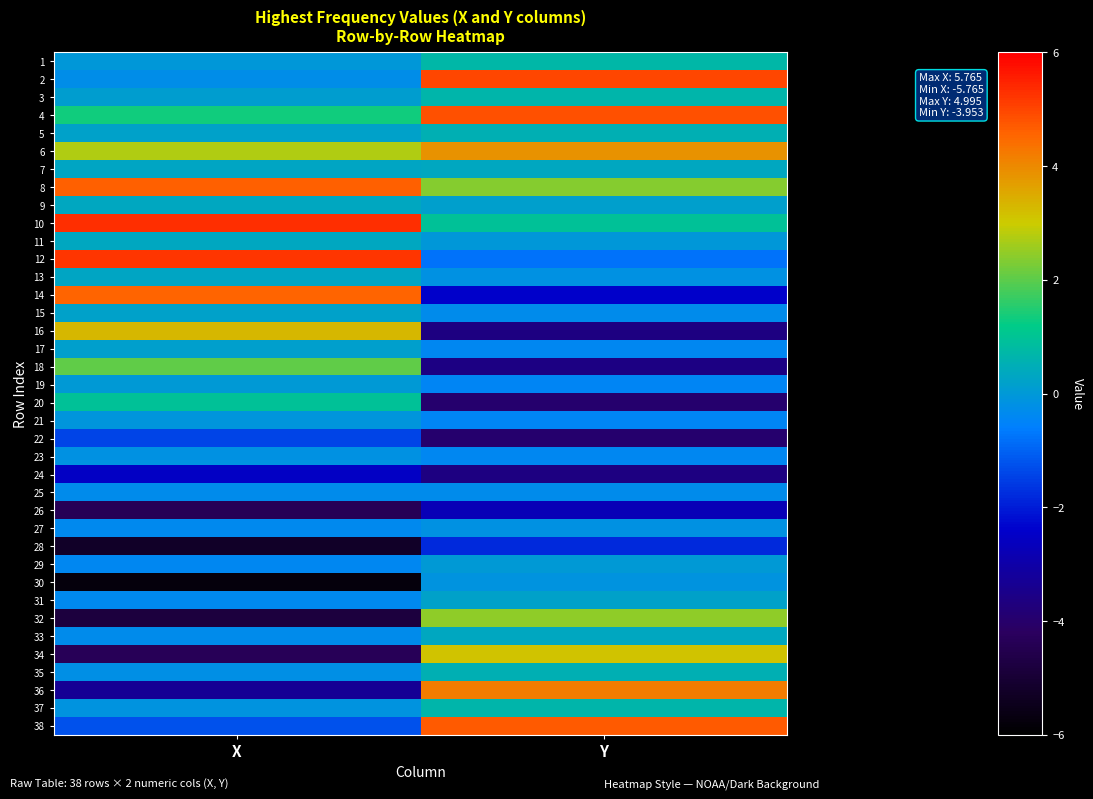

How many series are shown in this chart?

38